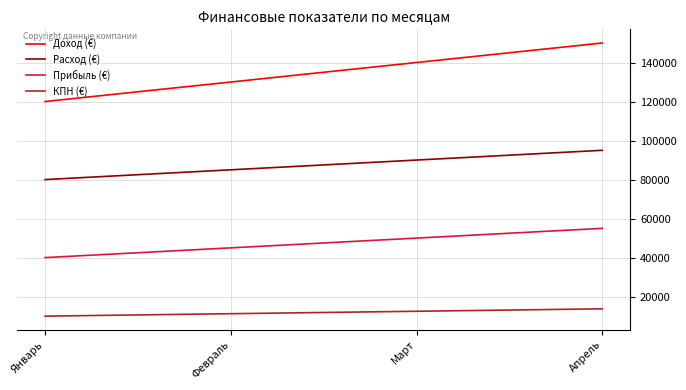

What is the difference between the highest and lowest values at Январь?

110000